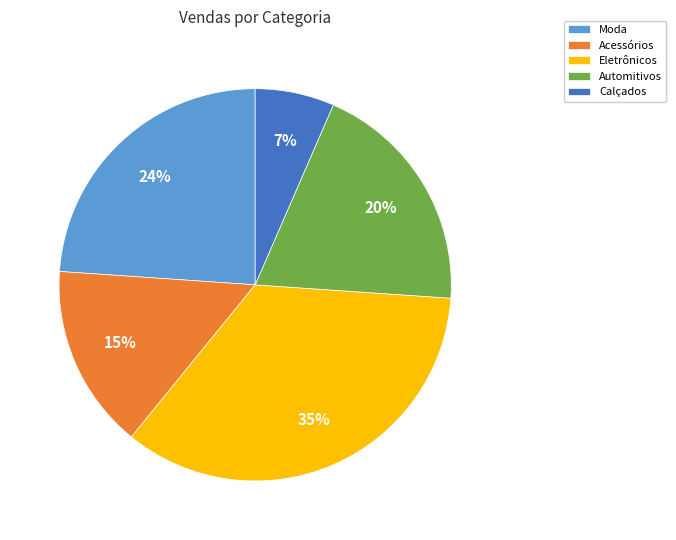

Approximately how many times larger is the value at Automitivos compared to Acessórios?

1.3